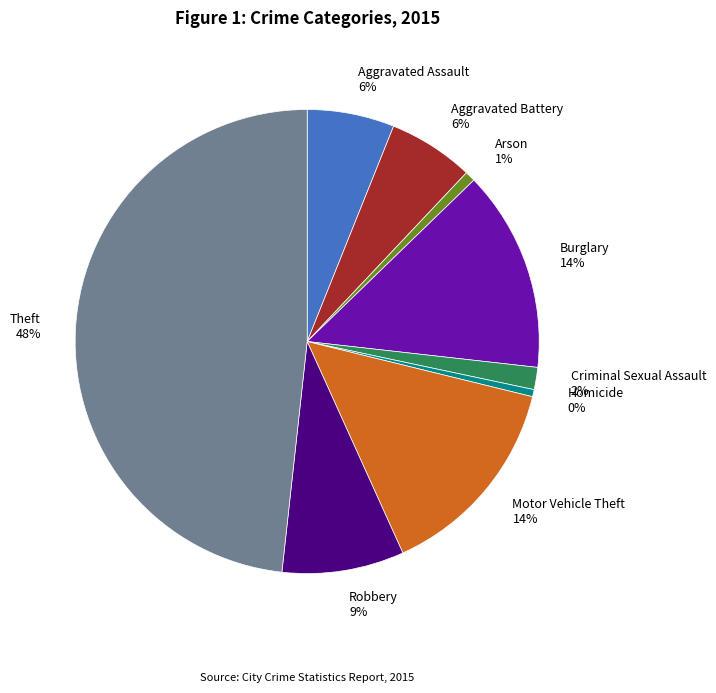

To the nearest percent, what is the difference between the largest and smallest slice percentages?

48%